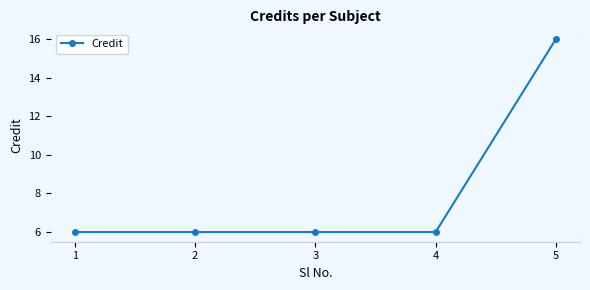

Count the values in the range 6 to 7.

4